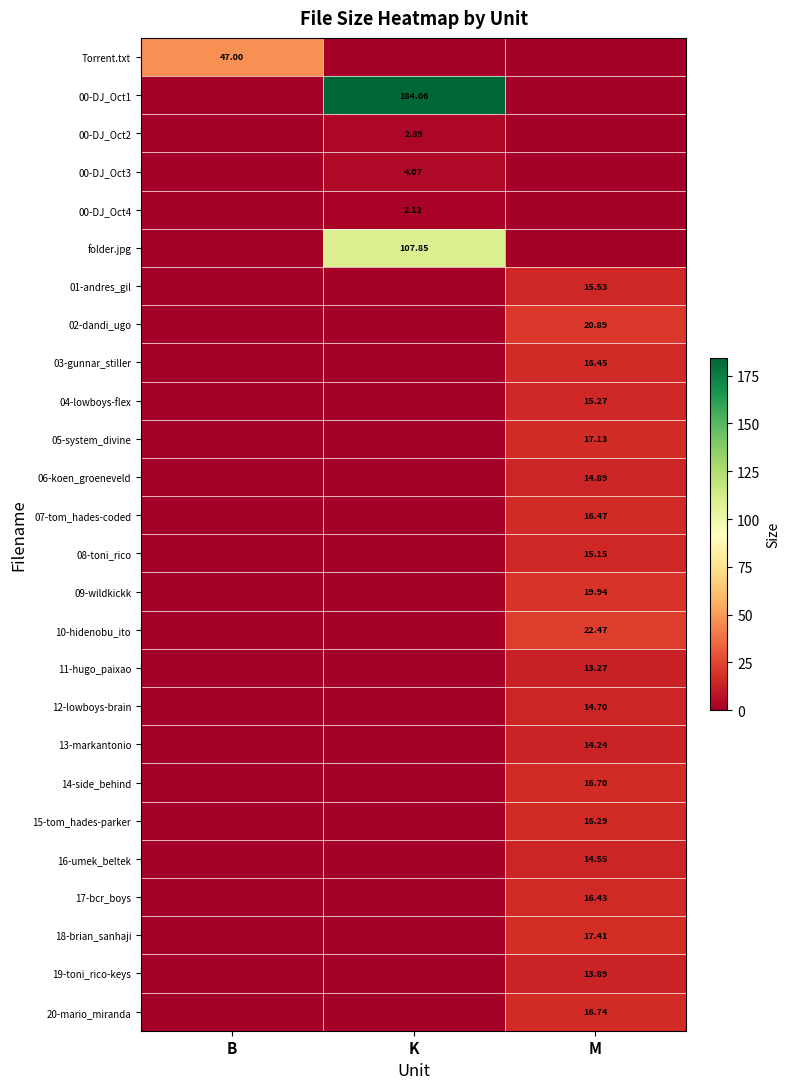

Which has a higher value, M or K?

M